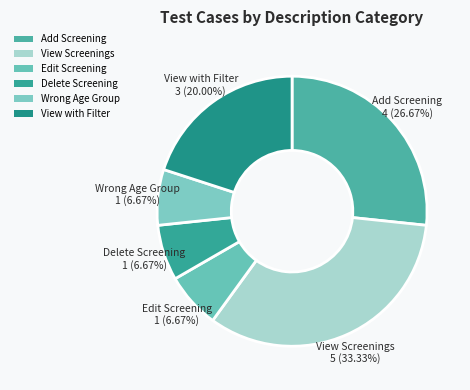

Approximately how many times larger is the value at Wrong Age Group compared to Edit Screening?

1.0